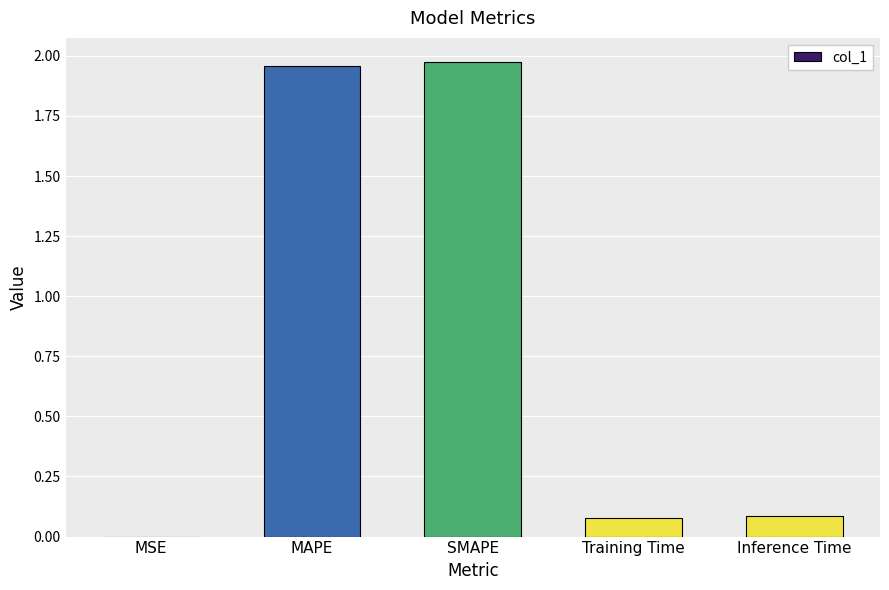

The chart shows a value of 0.0 at Inference Time. True or false?

False